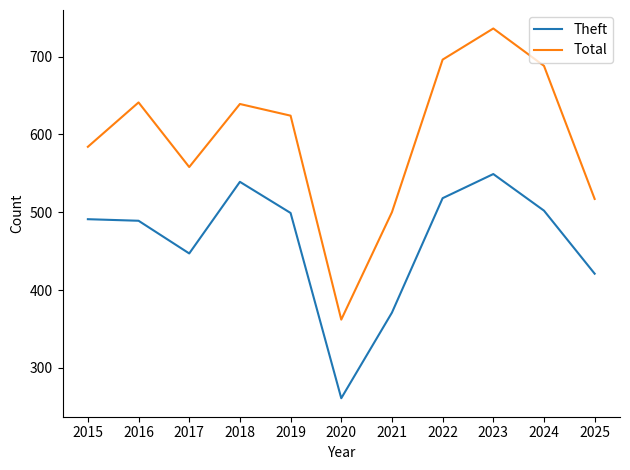

What is the sum of all Theft values?

5087